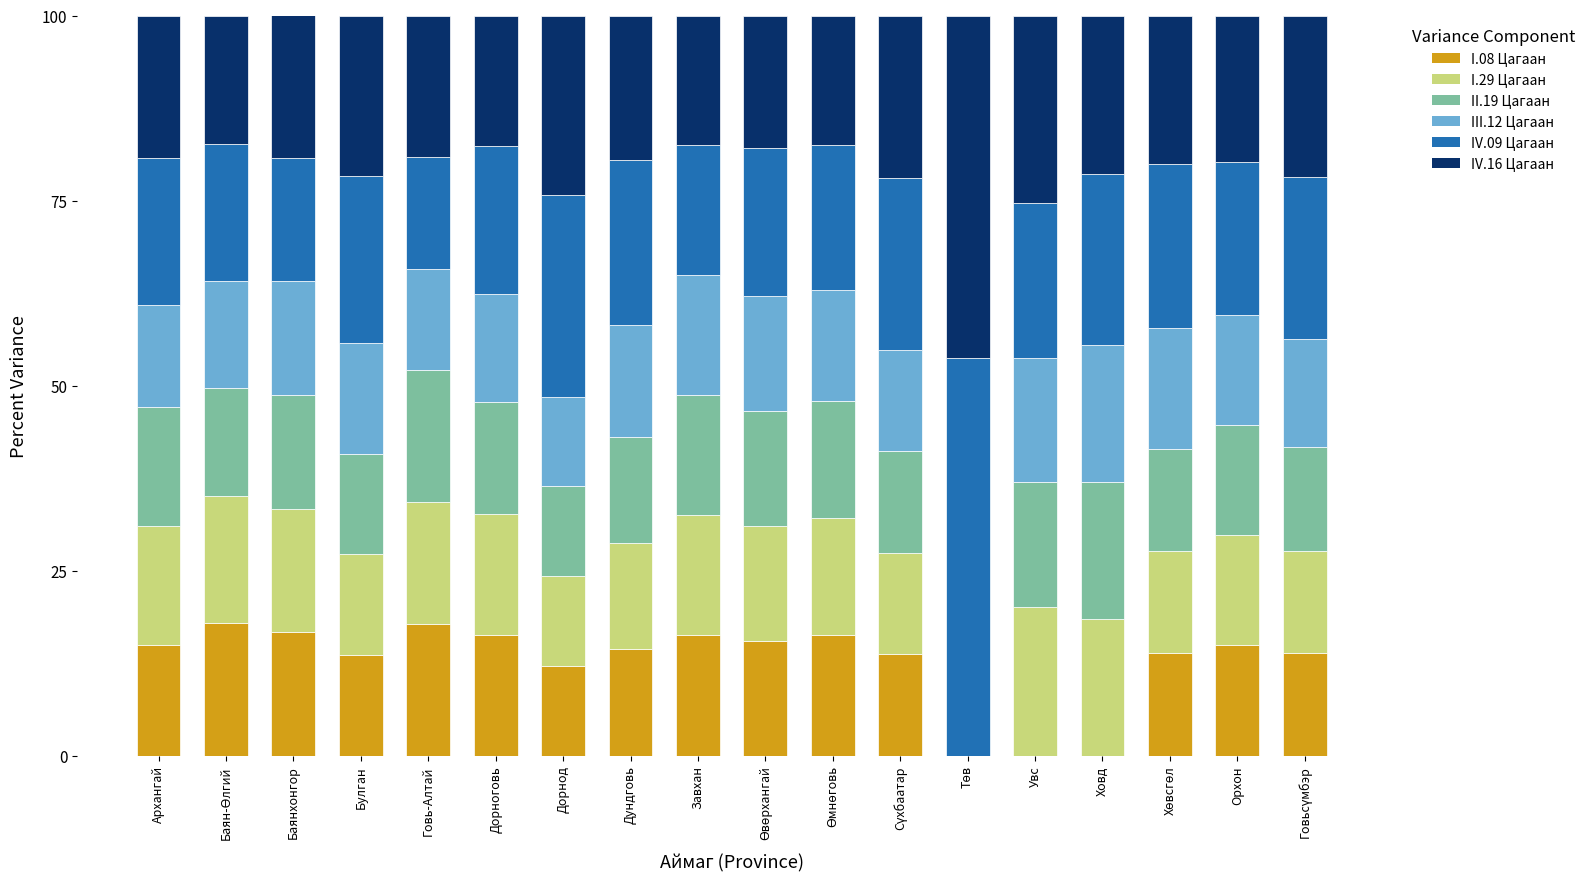

What is the highest value of the I.08 Цагаан series?

17.9